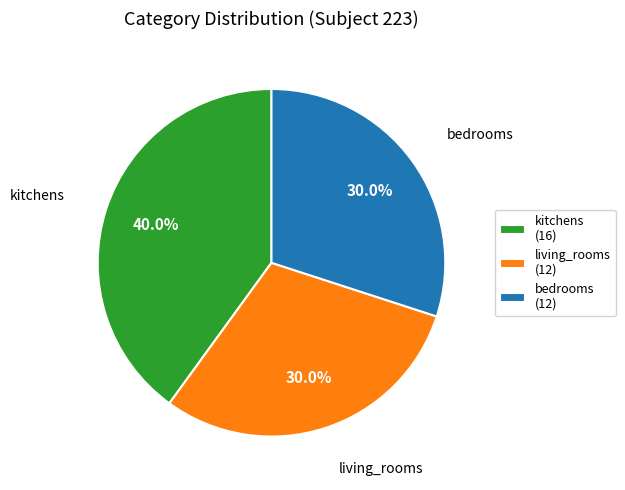

What portion of the pie excludes bedrooms (12)?

70.0%